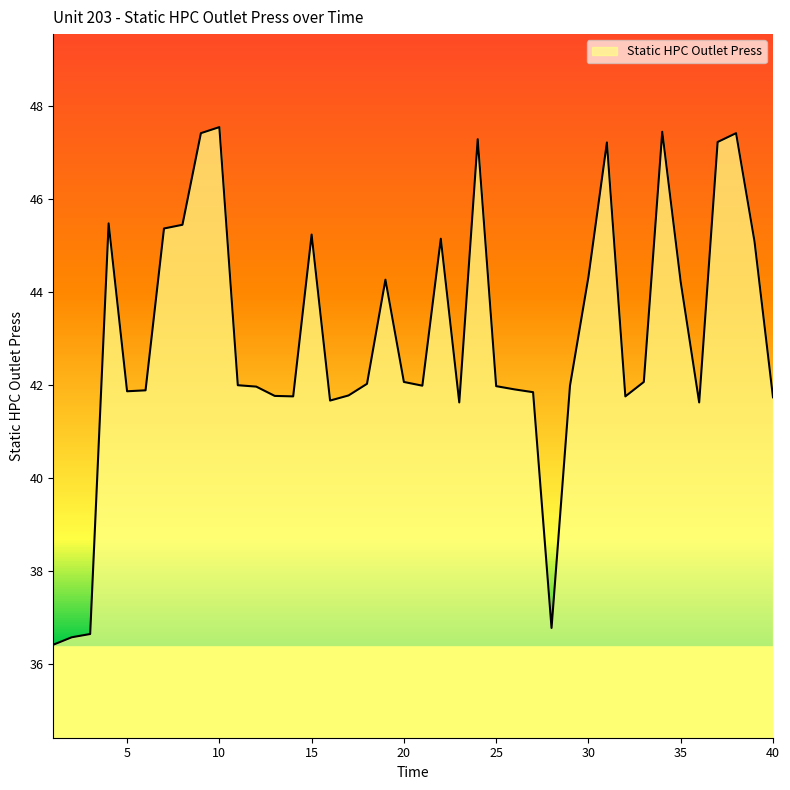

What is the difference between the maximum and second lowest values?

11.0